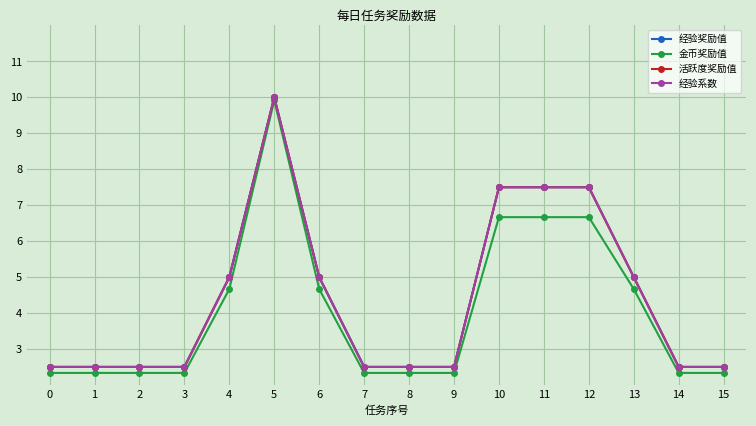

At which category is the sum across all series the highest?

5